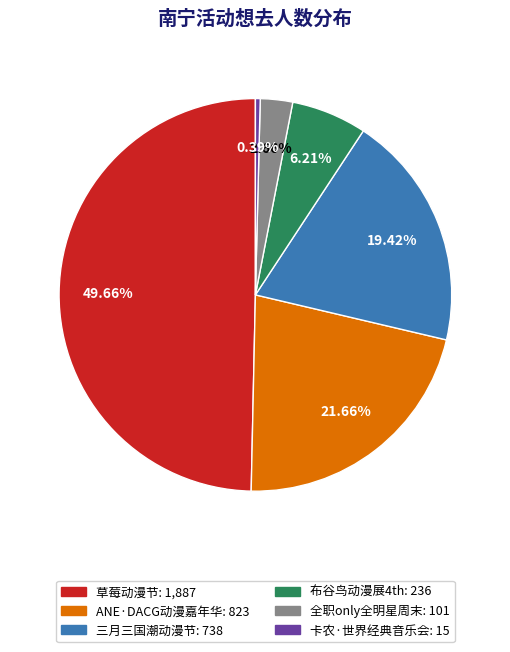

How many segments does this pie chart have?

6